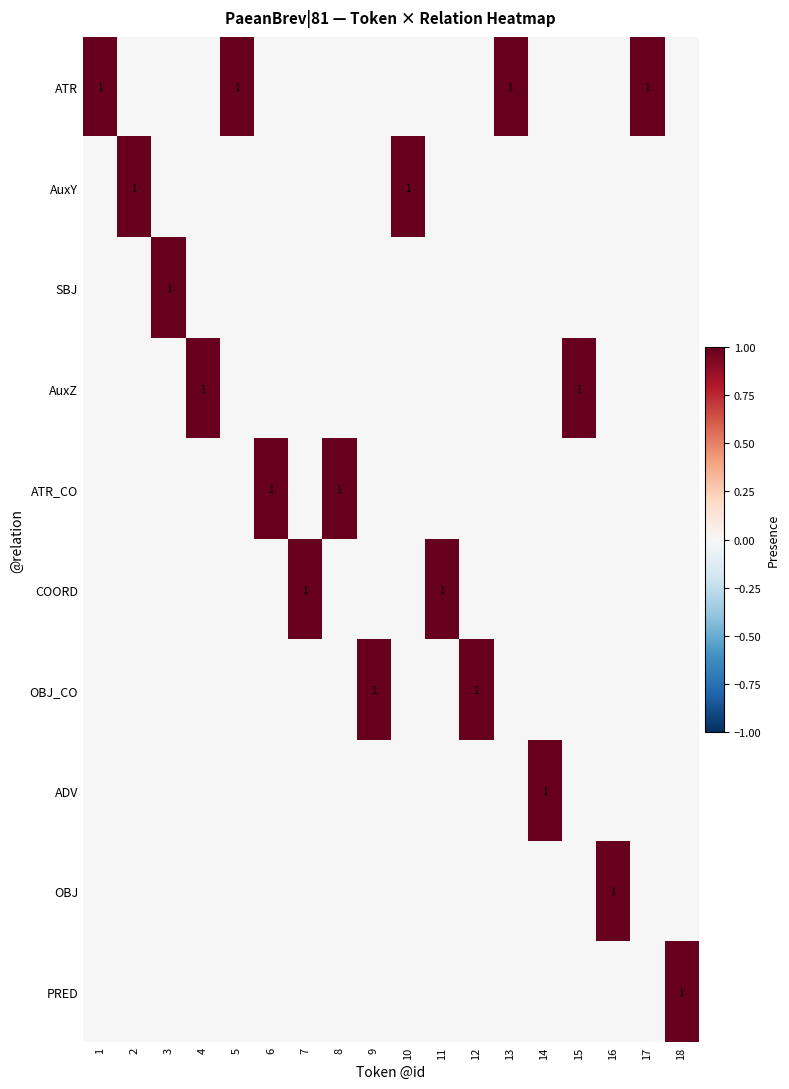

Rank the categories by SBJ value from lowest to highest.

1, 2, 4, 5, 6, 7, 8, 9, 10, 11, 12, 13, 14, 15, 16, 17, 18, 3